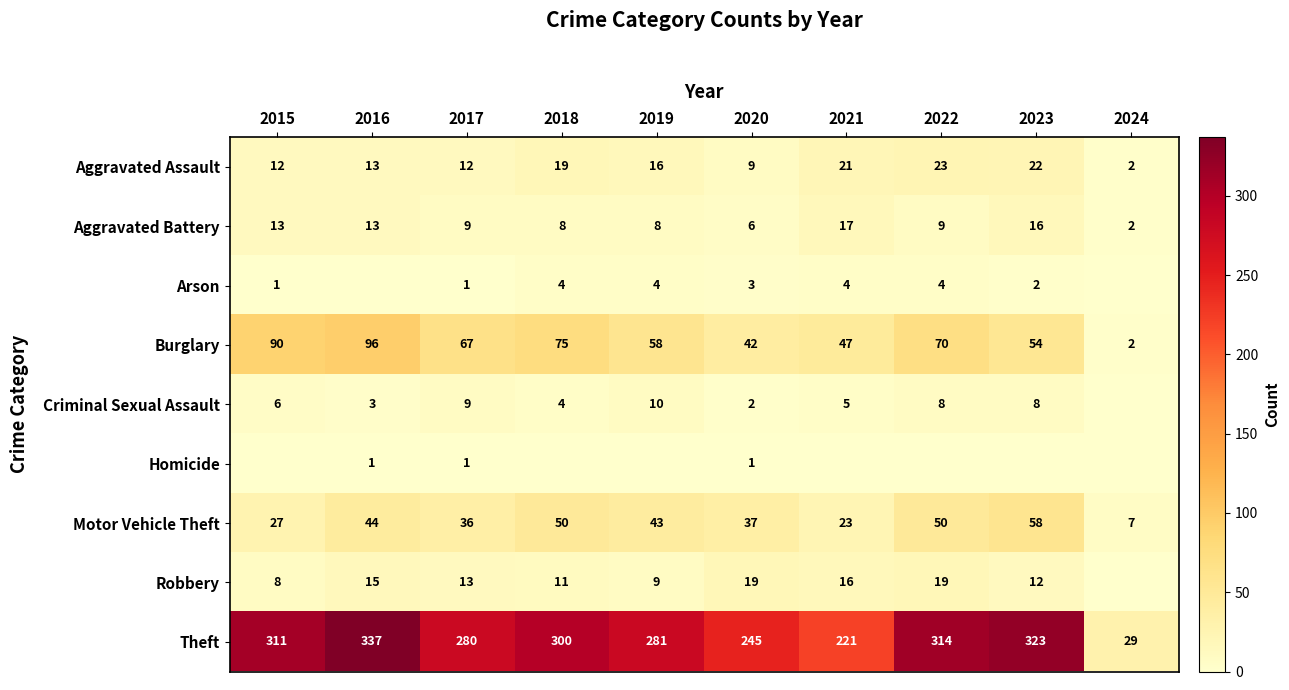

Where does the Theft series first go above 300?

2015